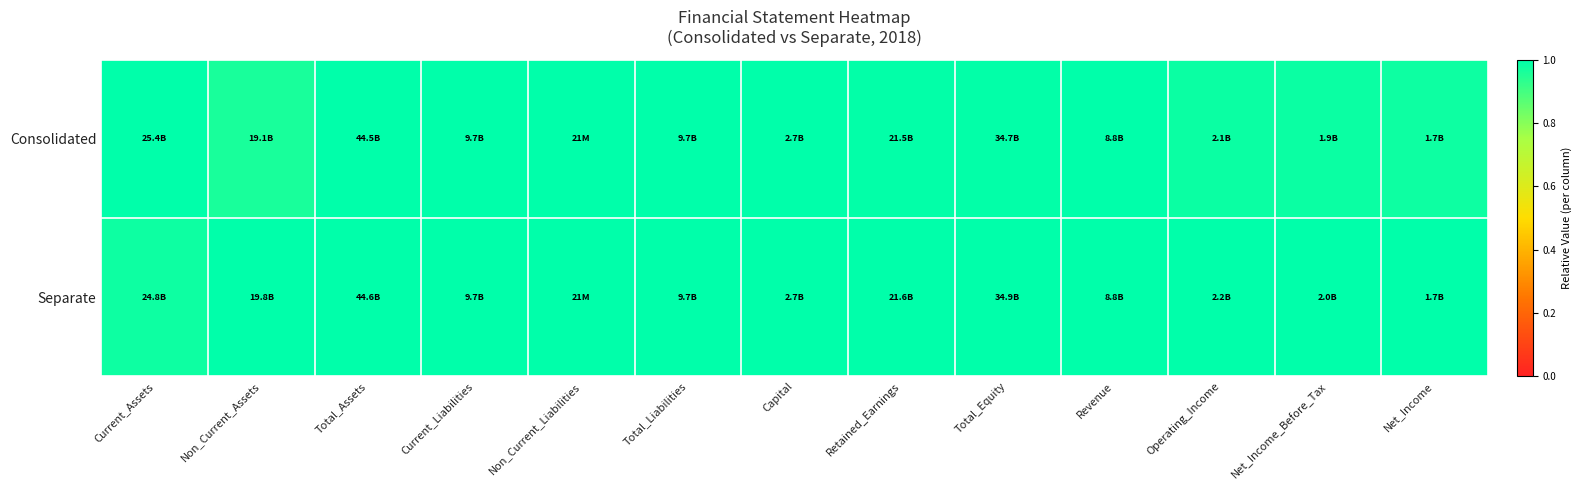

Between Total_Liabilities and Total_Assets, which is larger?

Total_Liabilities